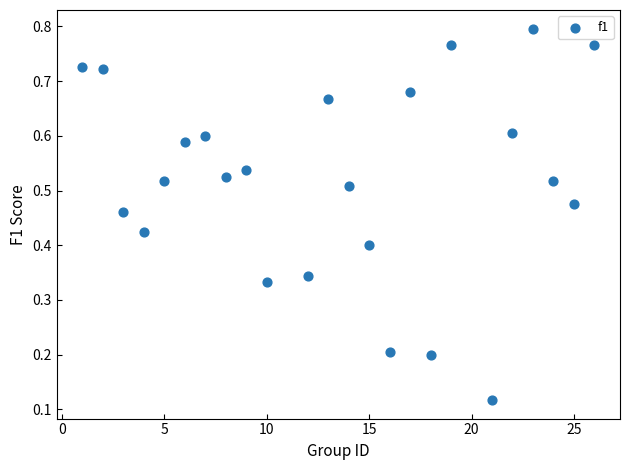

What is the range of X values (max minus min)?

25.0